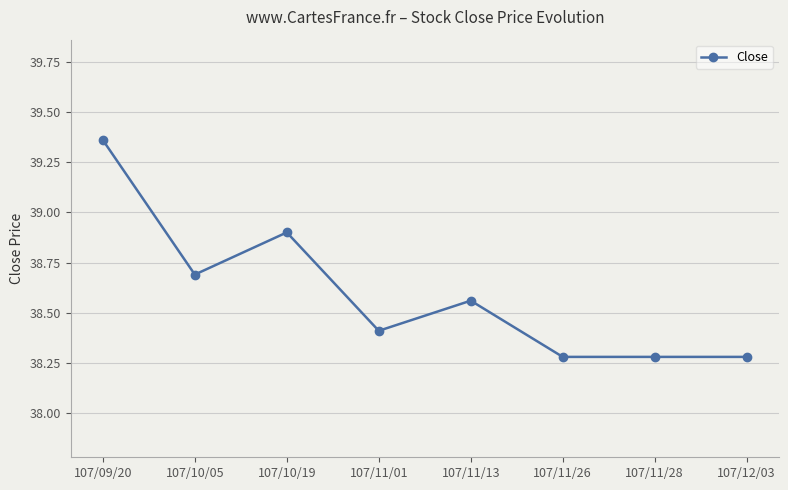

What is the label of the 8th point from the right?

107/09/20